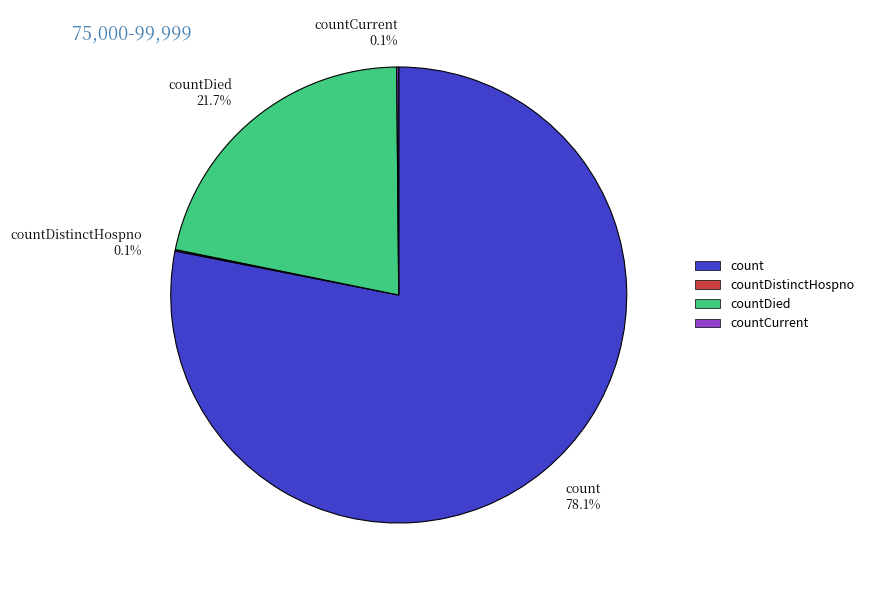

What is the ratio of the value at countDied 21.7% to the value at count 78.1%?

0.3